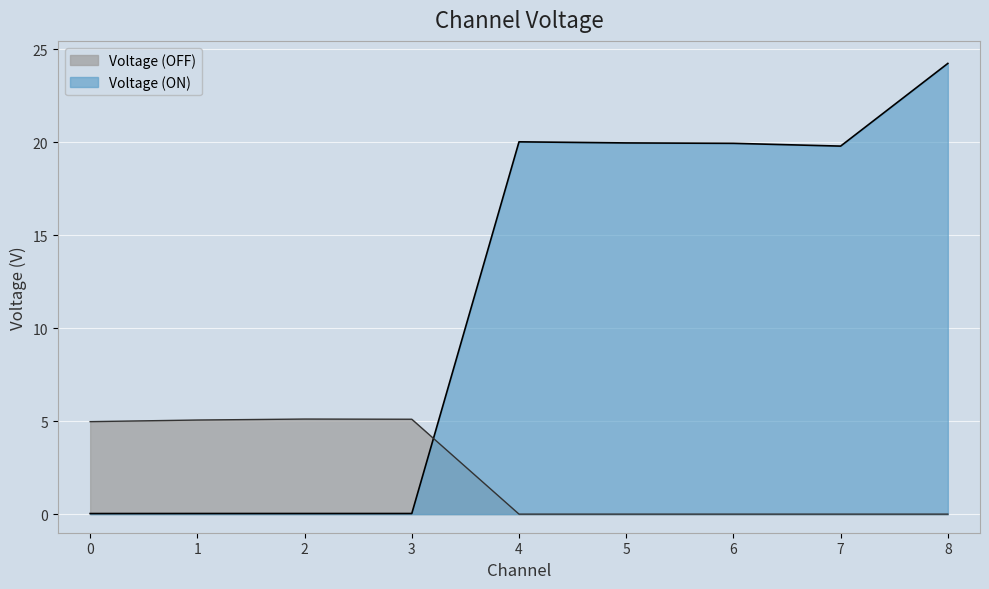

Is the value of Voltage (OFF) at 8 greater than the value of Voltage (ON) at 3?

No